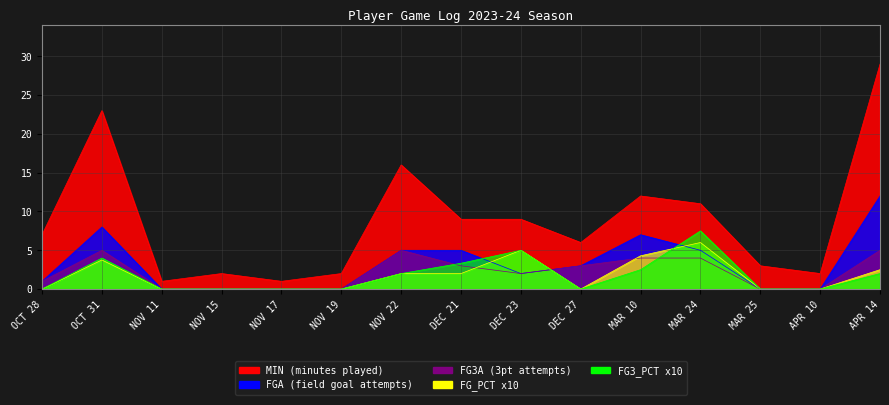

What is the label of the 8th point from the right?

DEC 21